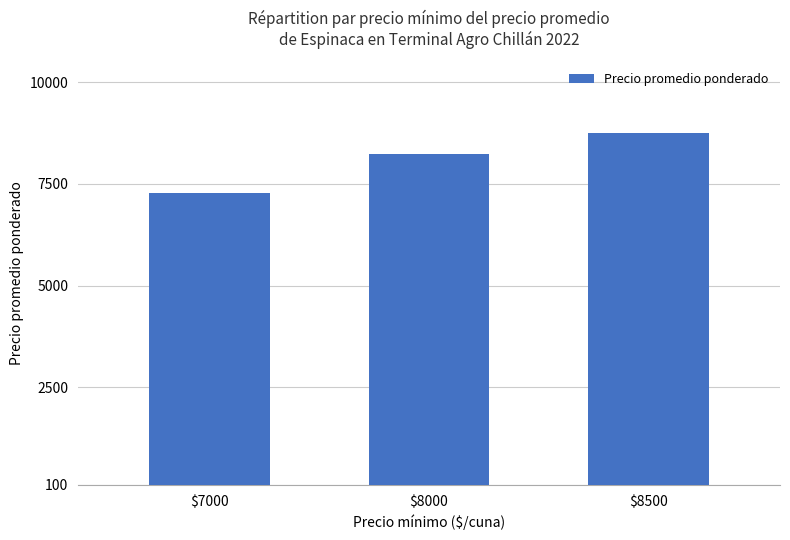

Approximately how many times larger is the value at $7000 compared to $8000?

0.9